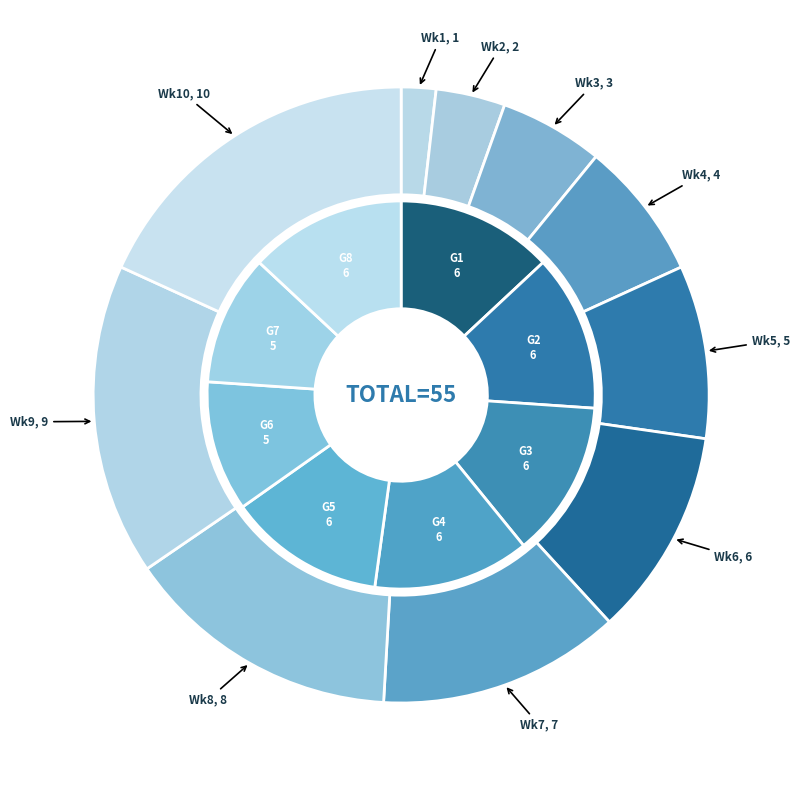

Is the sum of Week 5 and Week 1 greater than half?

No